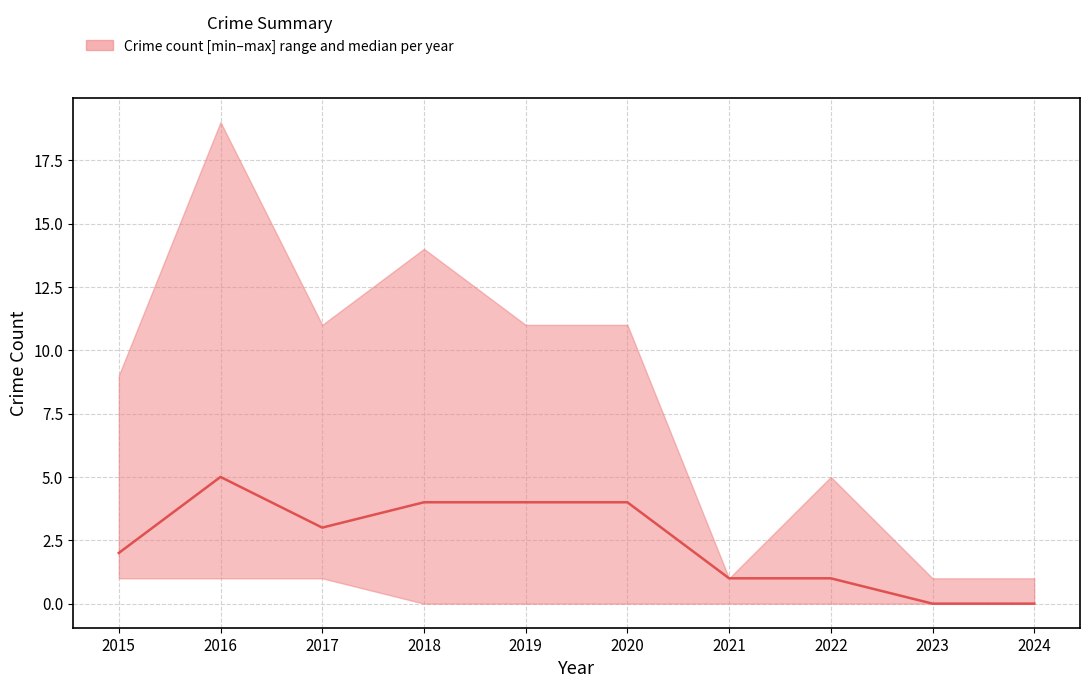

Does the chart have visible grid lines?

Yes